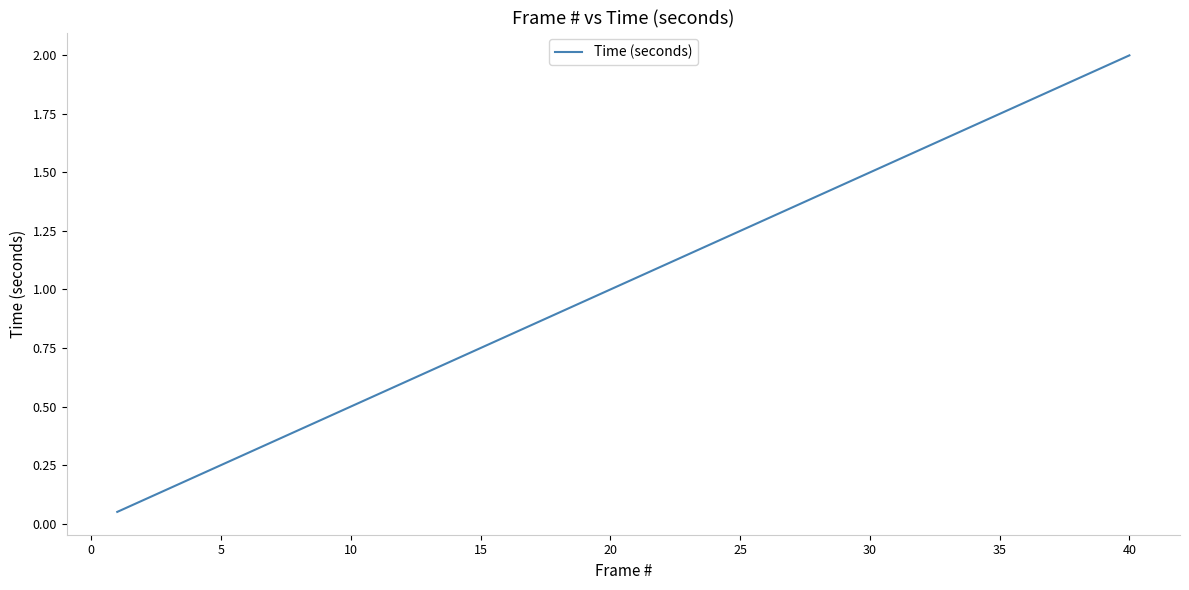

What is the greatest value displayed?

2.0